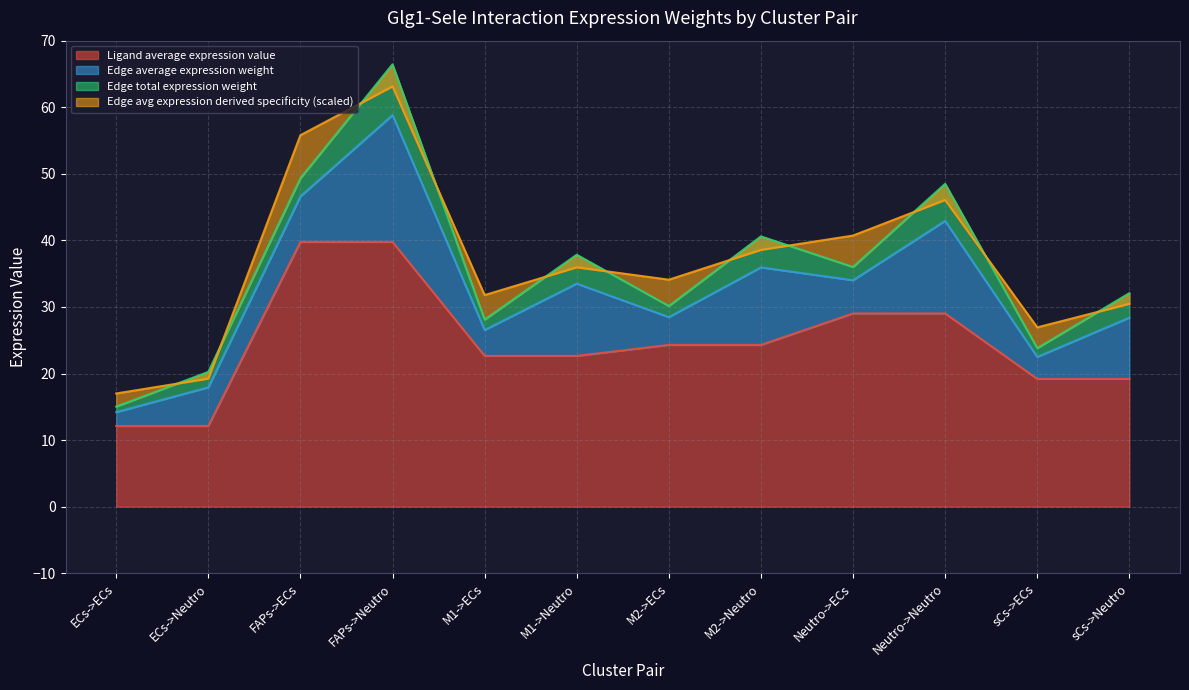

What is the smallest value displayed?

12.1